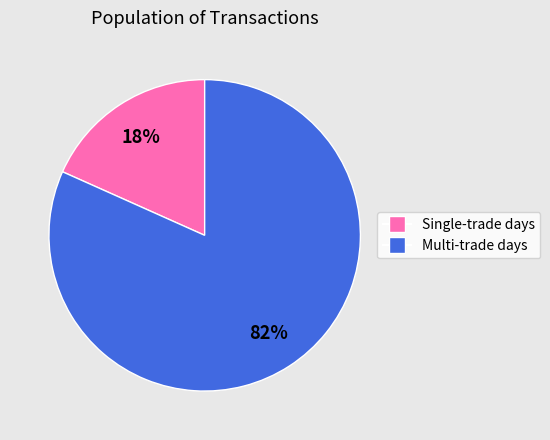

To the nearest percent, what is the average slice percentage?

50%